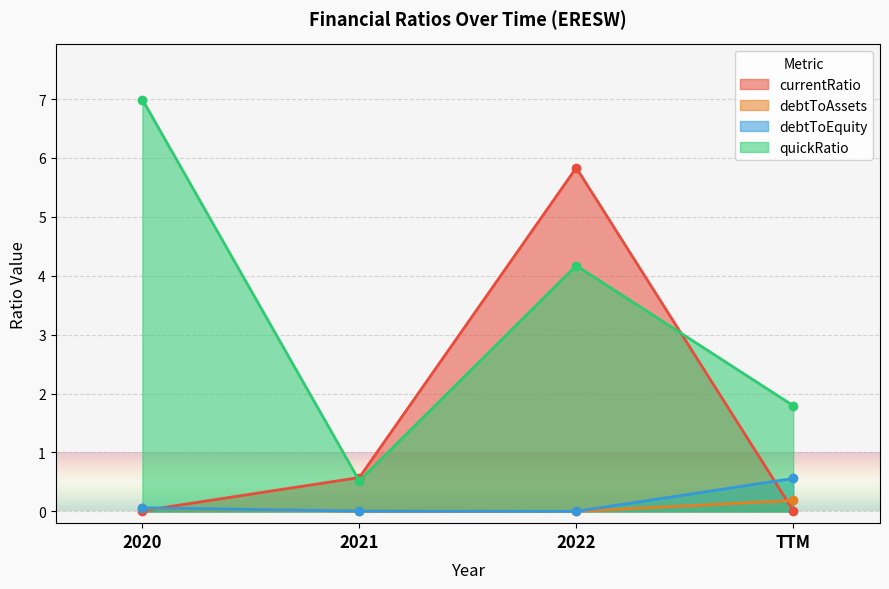

Reading right to left, extract all data points from this chart.

currentRatio: TTM=0.0	2022=5.8	2021=0.6	2020=0.0
debtToAssets: TTM=0.2	2022=0.0	2021=0.0	2020=0.0
debtToEquity: TTM=0.6	2022=0.0	2021=0.0	2020=0.1
quickRatio: TTM=1.8	2022=4.2	2021=0.5	2020=7.0